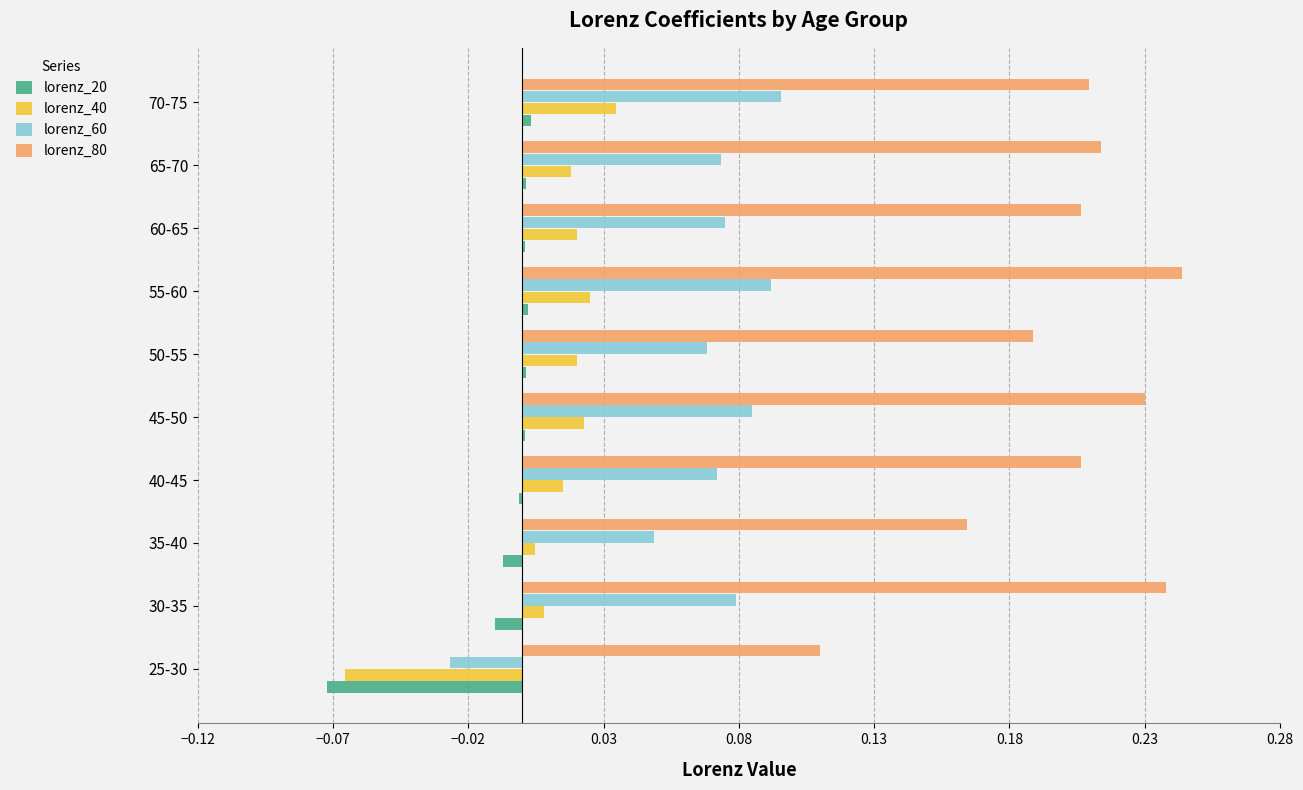

Which series has the largest total across all categories?

lorenz_80